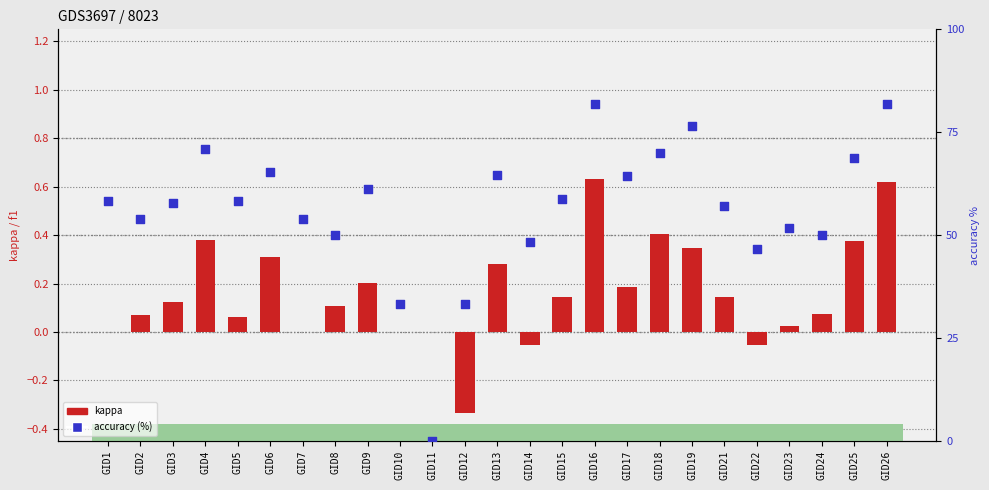

At how many categories does at least one series exceed 3?

24